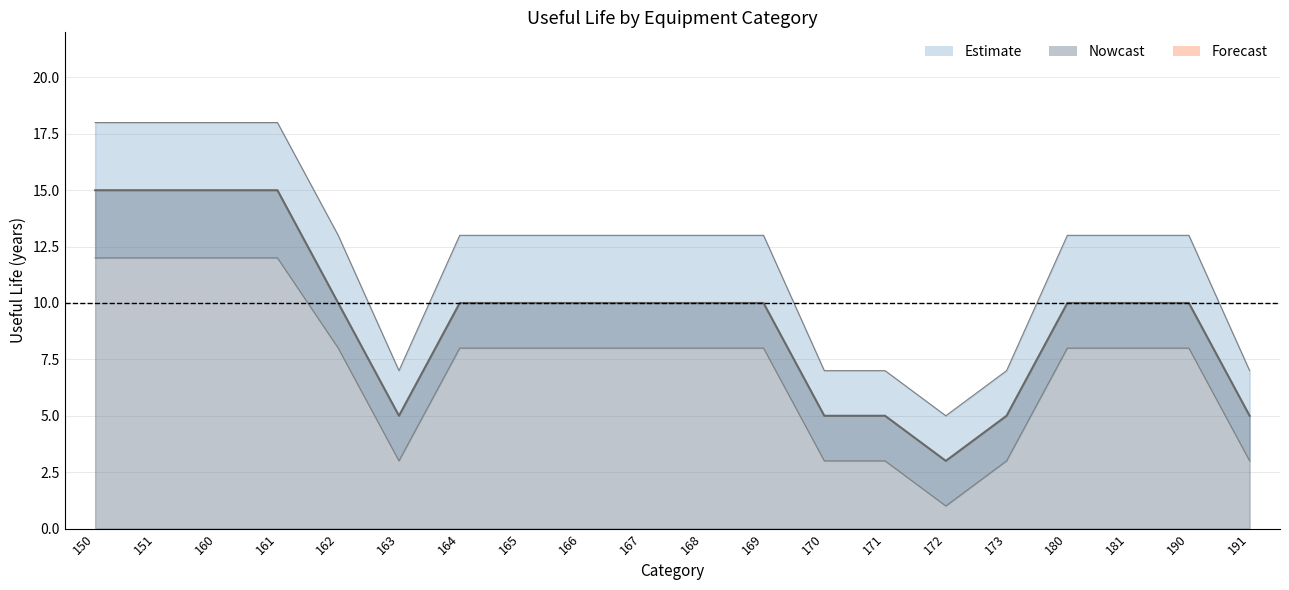

At which label is Useful Life closest to 9?

162